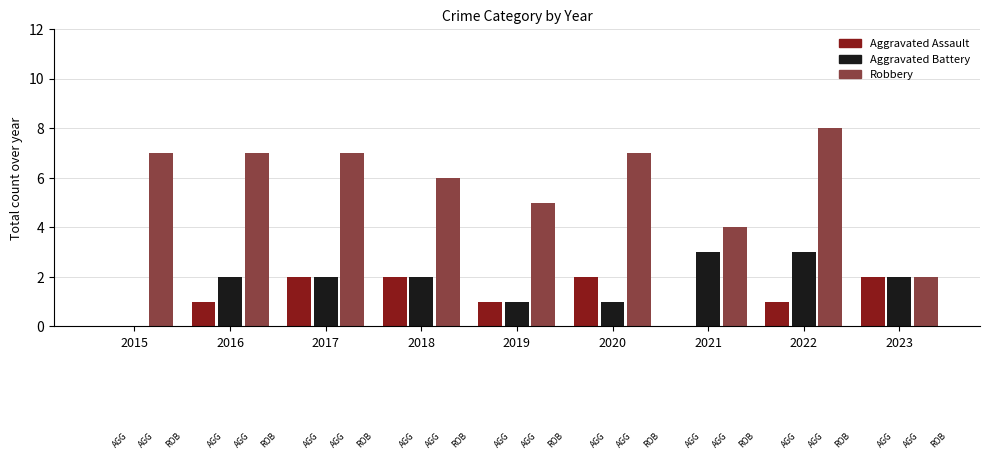

How many bars are there in each group?

3